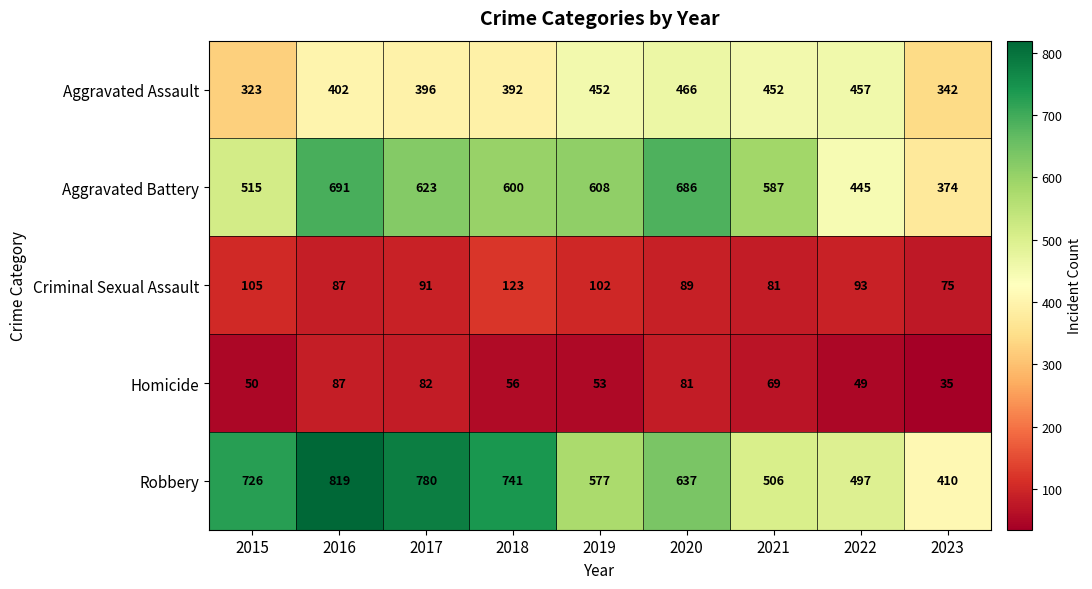

At which category is the sum across all series the highest?

2016